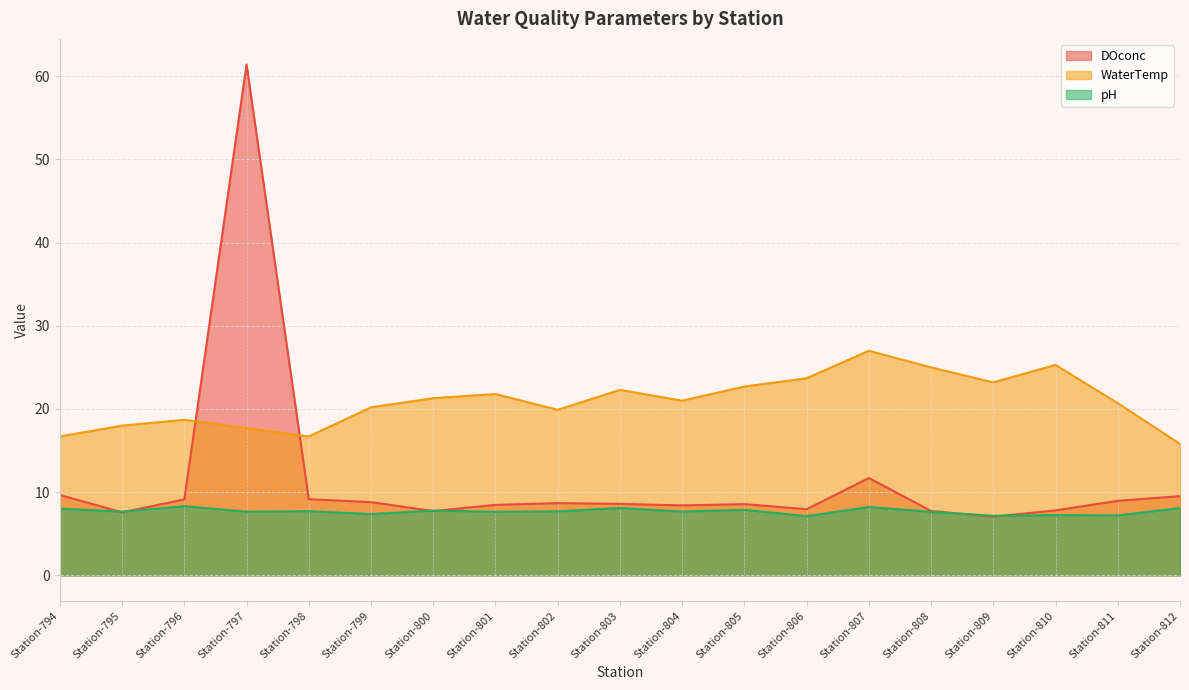

What is the smallest value displayed?

7.0